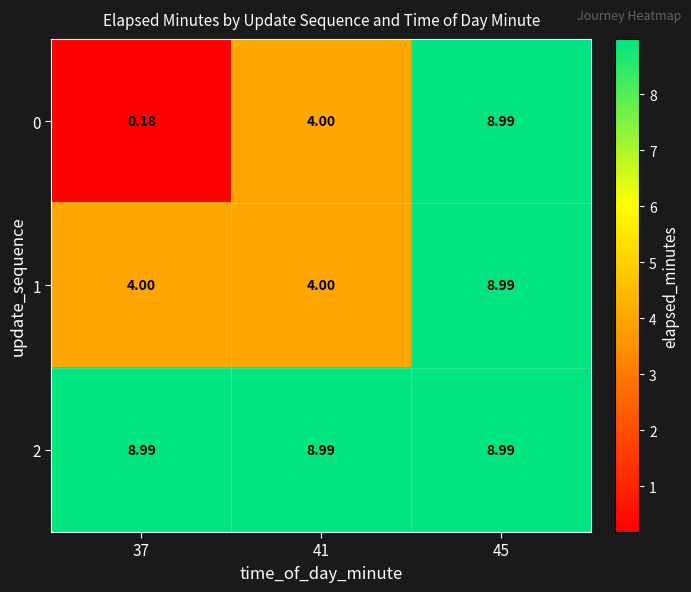

Is the value of 0 at 37 greater than the value of 2 at 45?

No